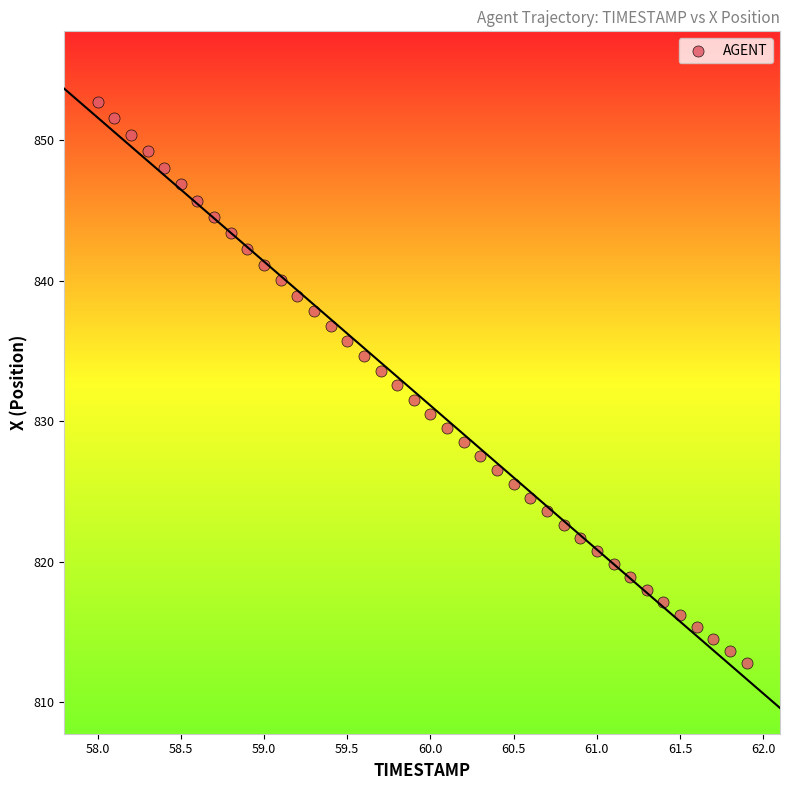

What is the range of Y values (max minus min)?

40.0